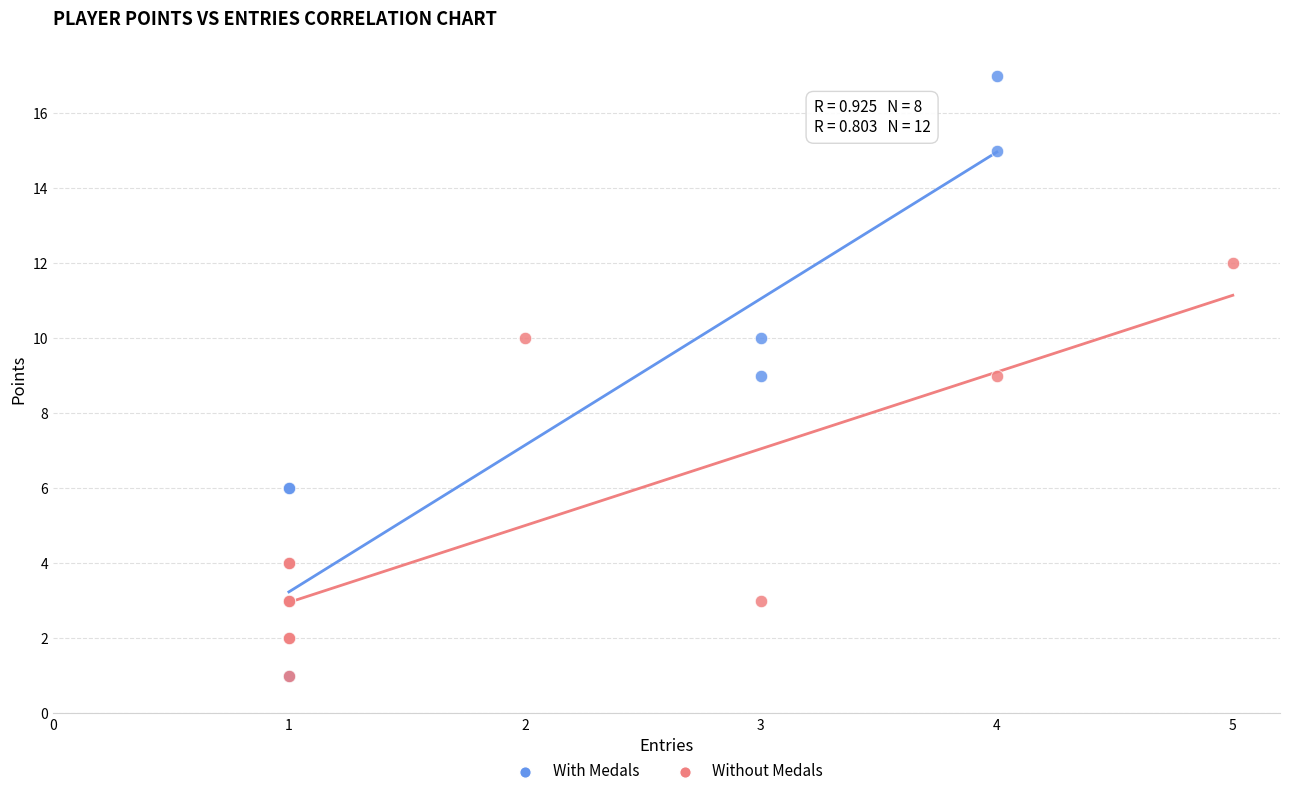

Which series has the widest spread of Y values?

With Medals